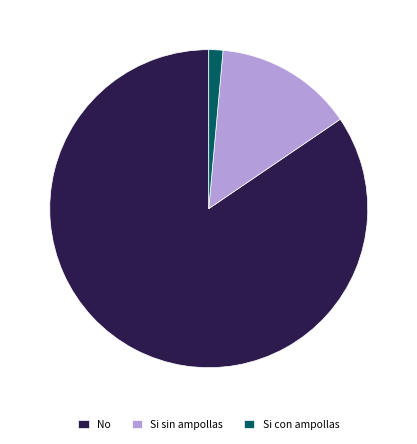

Which category has the biggest portion of the pie?

No